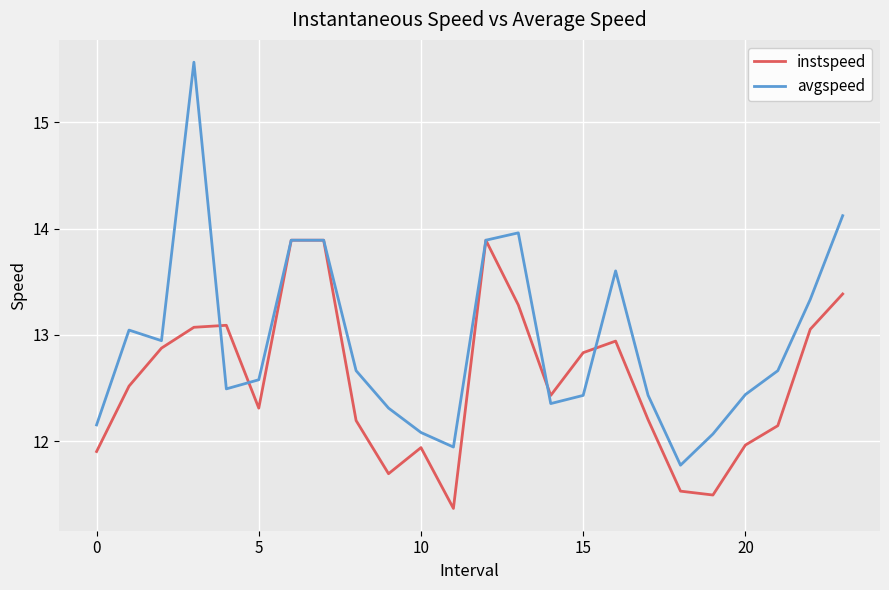

What is the minimum value for avgspeed?

11.8